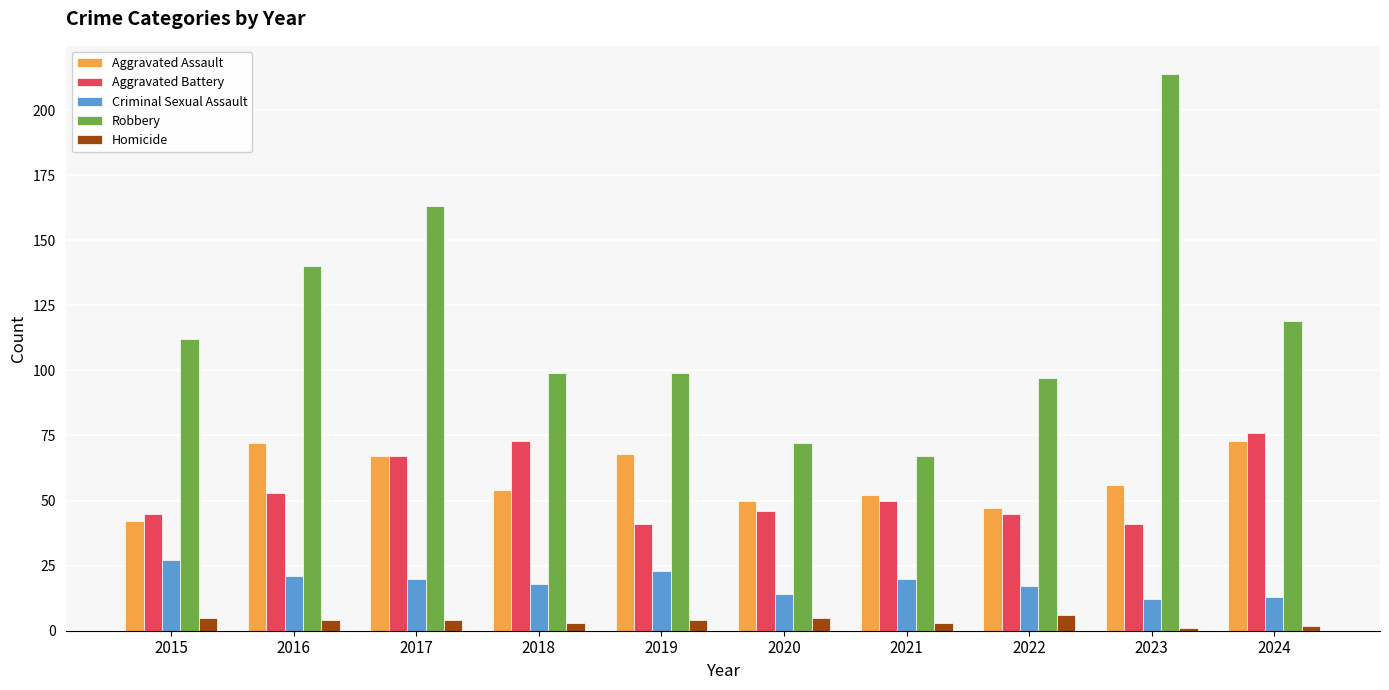

What is the minimum value shown in the chart?

1